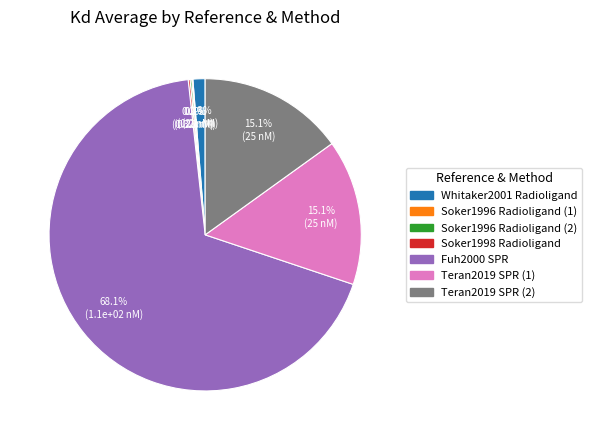

Combined, do Teran2019 SPR (1) and Fuh2000 SPR account for over 50%?

Yes